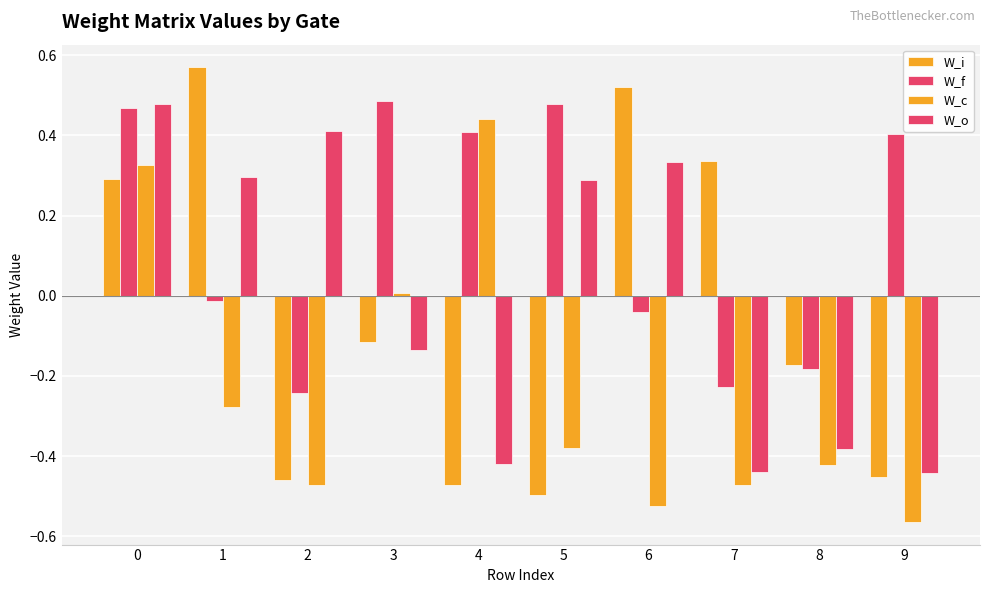

Reading left to right, extract all data points from this chart.

W_i: 0.3	0.6	-0.5	-0.1	-0.5	-0.5	0.5	0.3	-0.2	-0.5
W_f: 0.5	-0.0	-0.2	0.5	0.4	0.5	-0.0	-0.2	-0.2	0.4
W_c: 0.3	-0.3	-0.5	0.0	0.4	-0.4	-0.5	-0.5	-0.4	-0.6
W_o: 0.5	0.3	0.4	-0.1	-0.4	0.3	0.3	-0.4	-0.4	-0.4